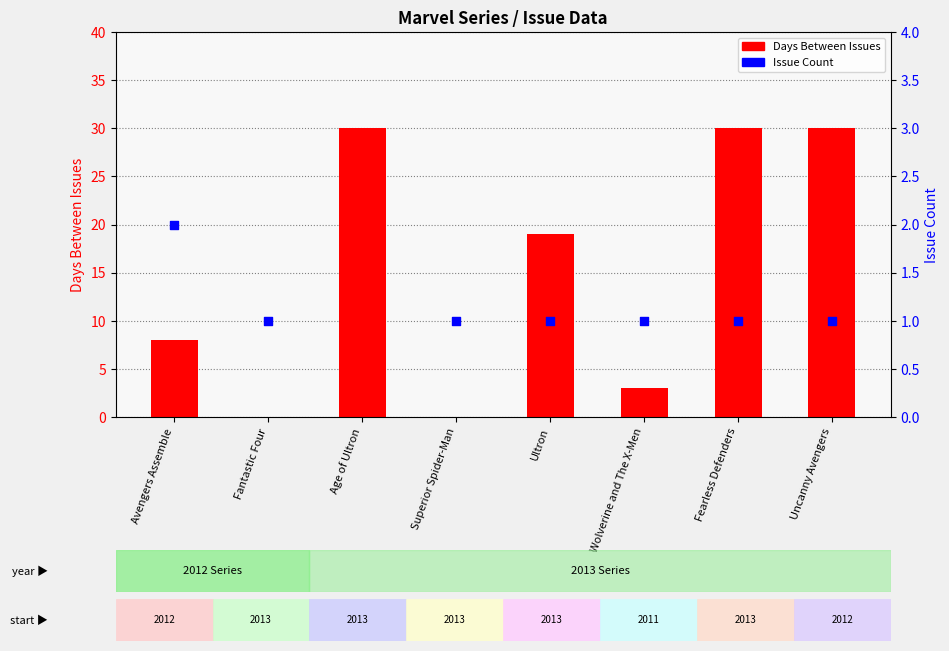

Which series contains the highest Y value?

Days Between Issues